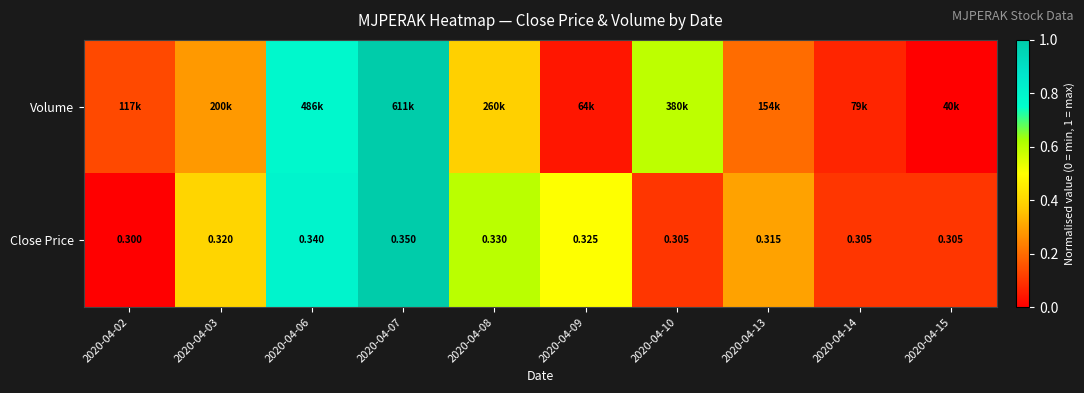

Which category has the highest value in the Close Price series?

2020-04-07